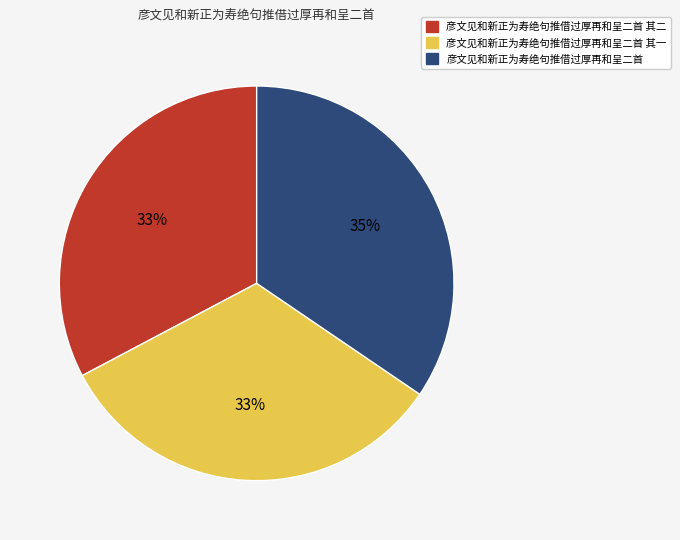

Do 彦文见和新正为寿绝句推借过厚再和呈二首 其一 and 彦文见和新正为寿绝句推借过厚再和呈二首 together represent more than half of the pie?

Yes